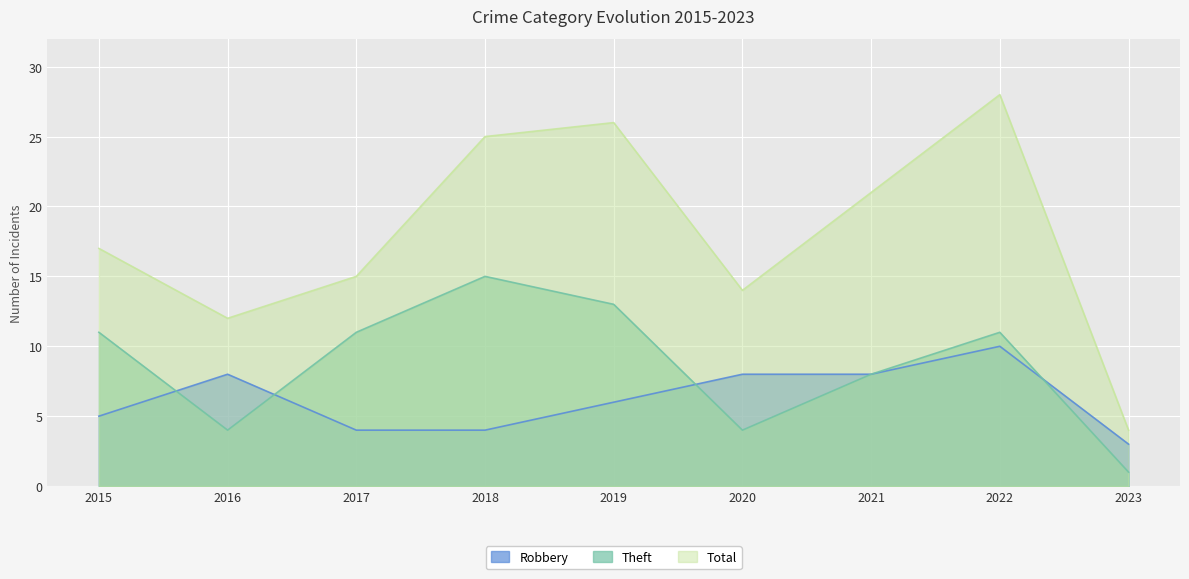

True or false: Total has more than 1 interior local peaks.

True